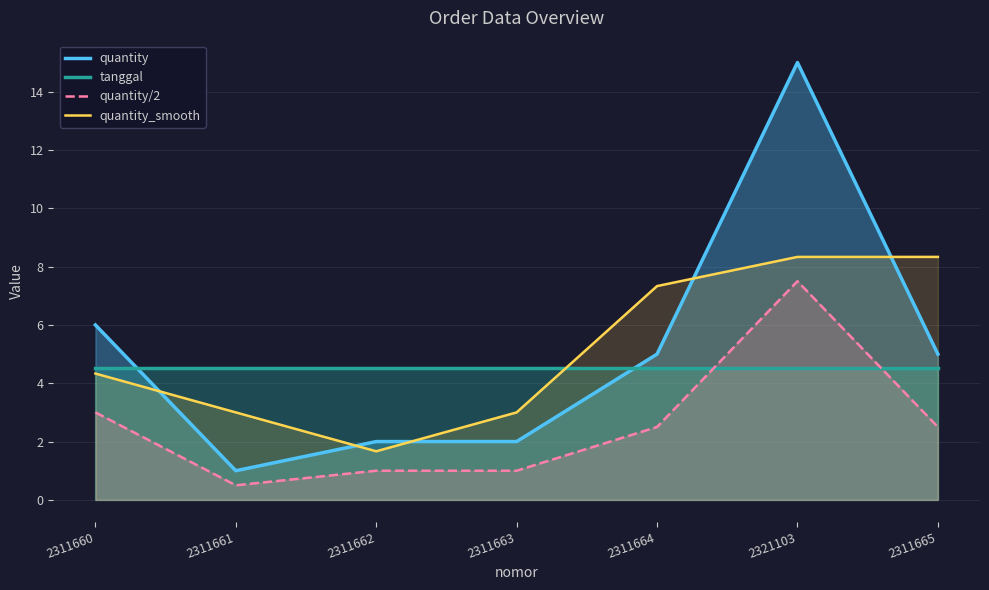

What is the label of the 5th point from the left?

2311664